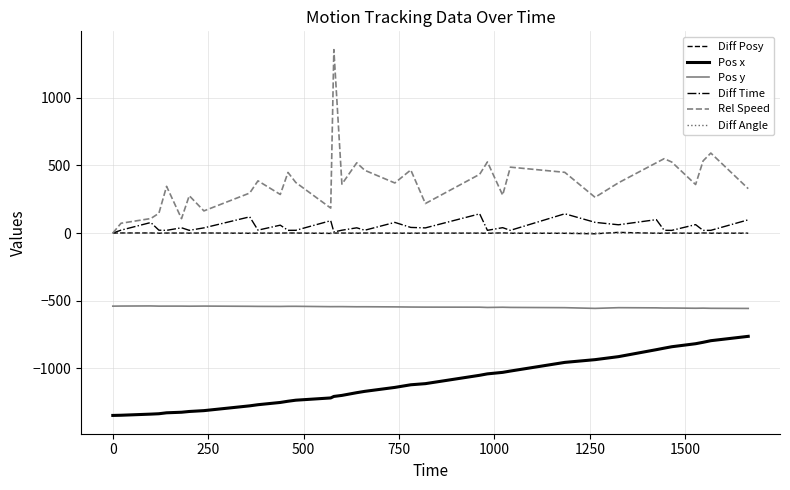

Which series has the largest total across all categories?

Rel Speed